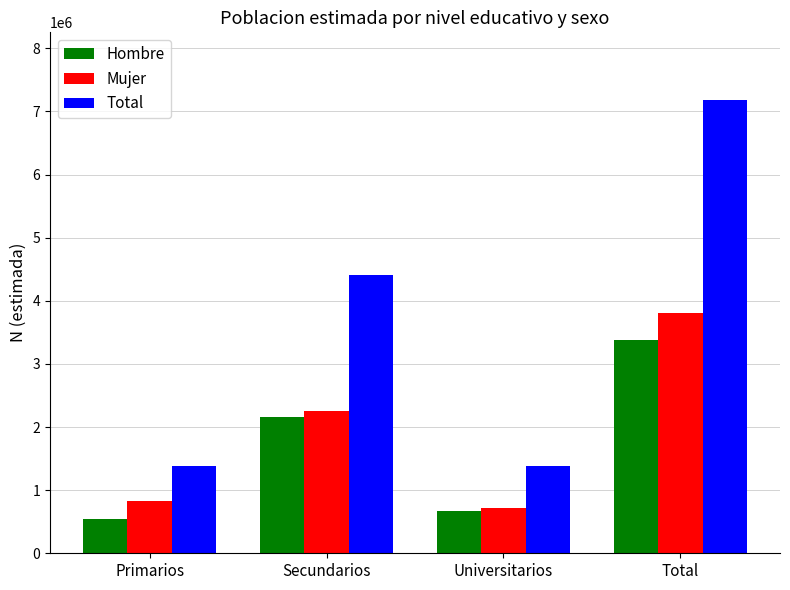

At which label is Hombre closest to 1959164?

Secundarios